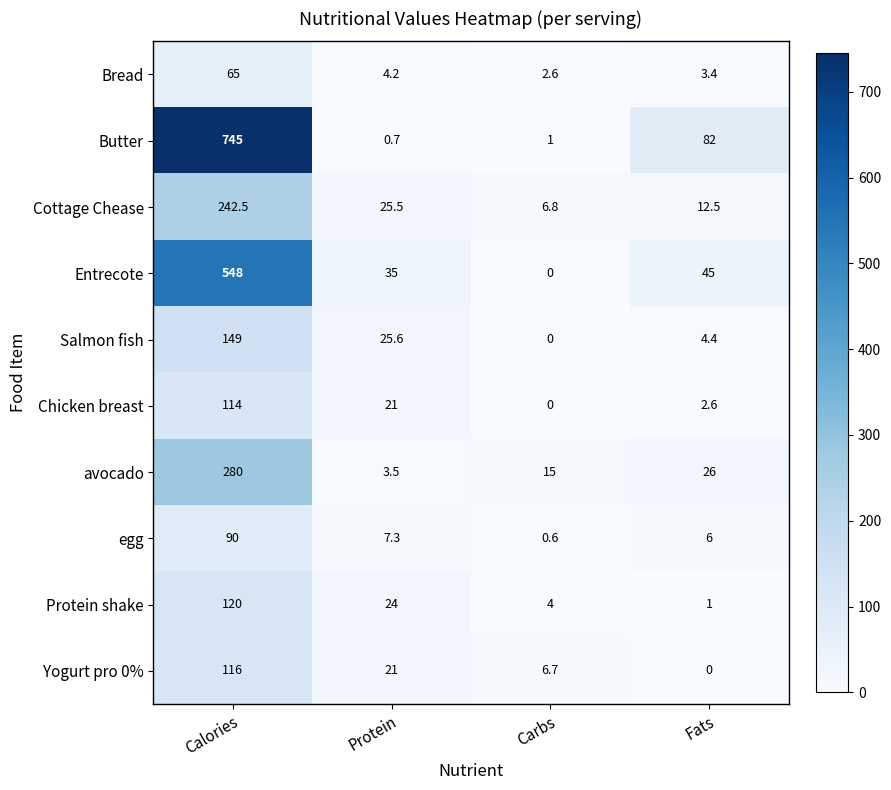

What is the sum of all Cottage Chease values?

287.3